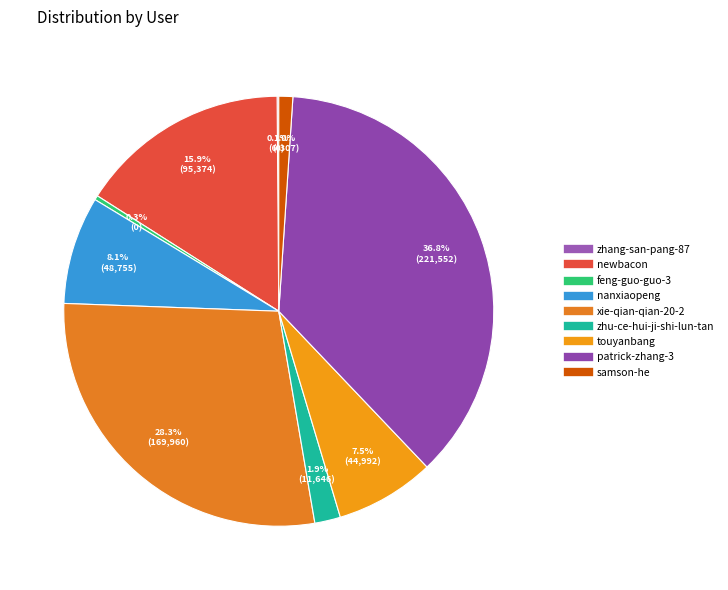

Is the sum of newbacon and samson-he greater than half?

No